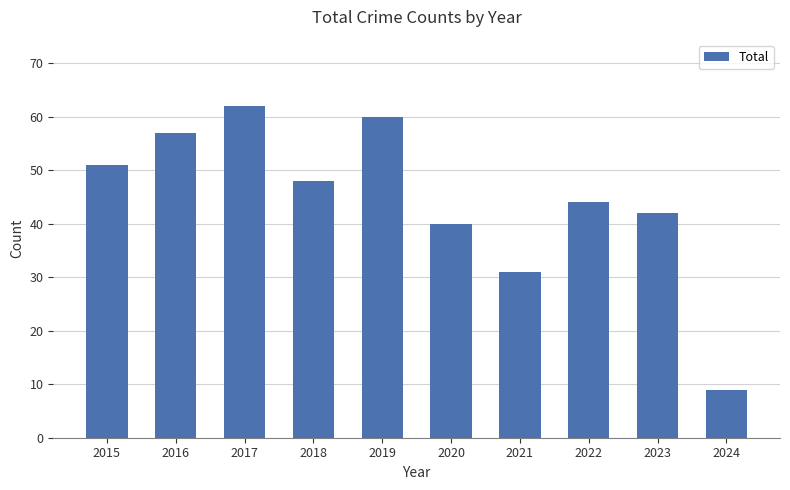

Which category has the highest value across all series?

2017